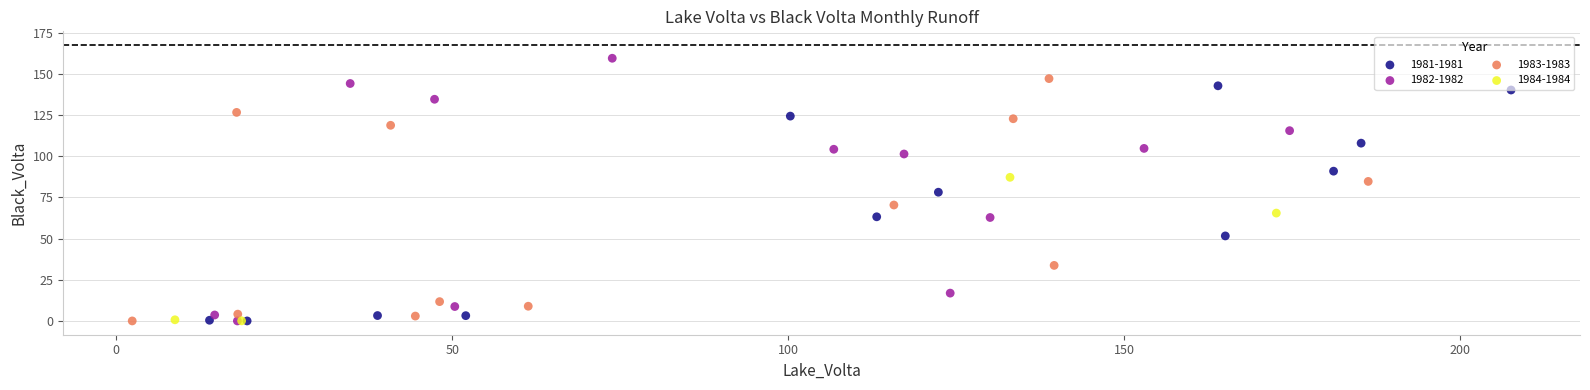

Which series reaches the maximum Y coordinate?

1982-1982